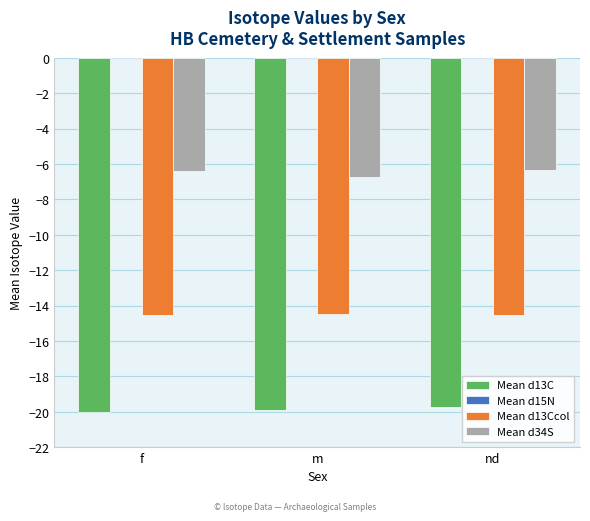

Between f and m, which series saw the biggest shift?

Mean d34S